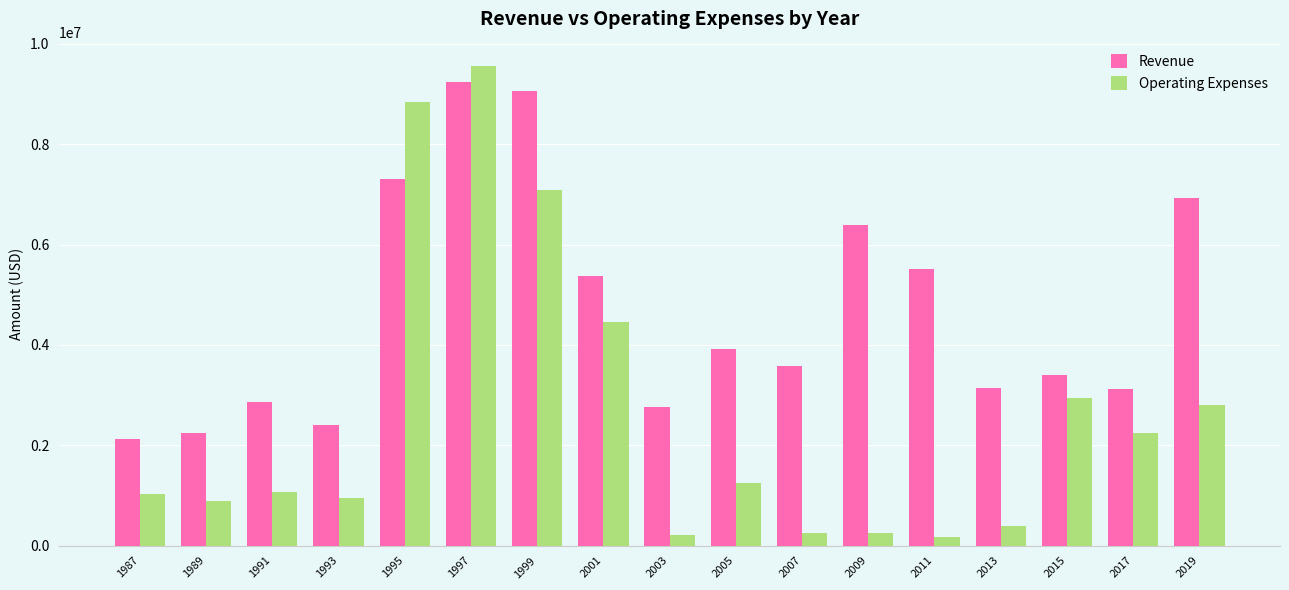

What is the minimum value shown in the chart?

171886